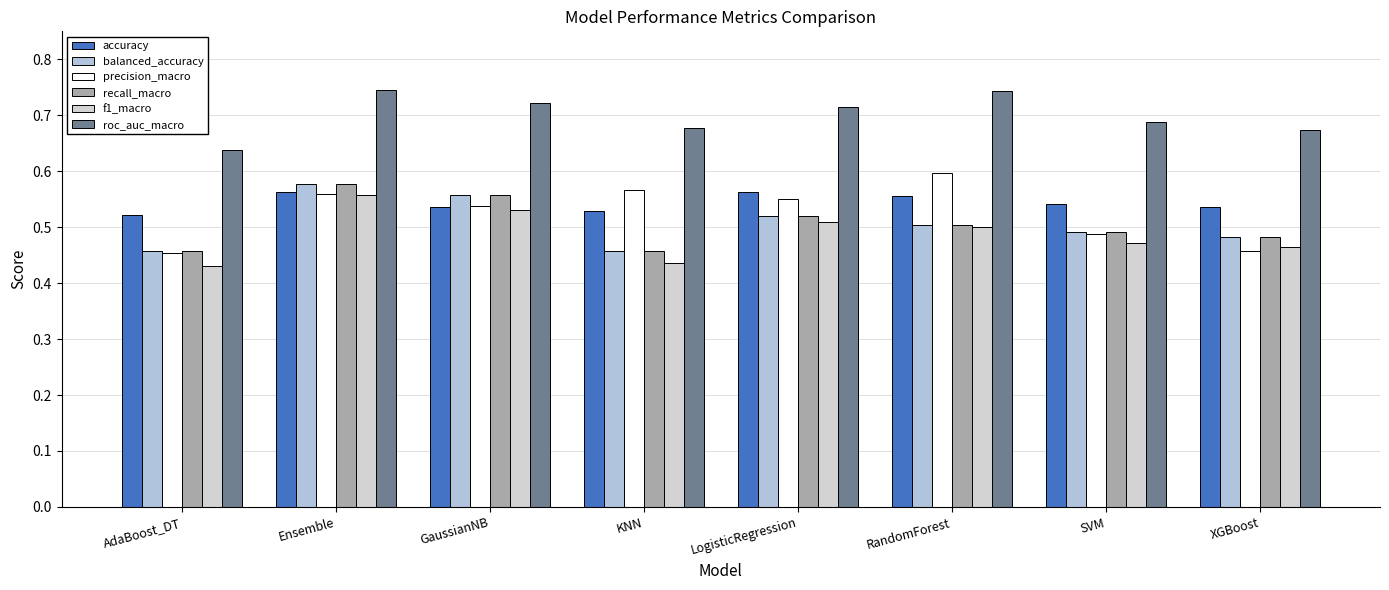

Reading right to left, transcribe all the data shown in this chart.

accuracy: 0.5	0.5	0.6	0.6	0.5	0.5	0.6	0.5
balanced_accuracy: 0.5	0.5	0.5	0.5	0.5	0.6	0.6	0.5
precision_macro: 0.5	0.5	0.6	0.6	0.6	0.5	0.6	0.5
recall_macro: 0.5	0.5	0.5	0.5	0.5	0.6	0.6	0.5
f1_macro: 0.5	0.5	0.5	0.5	0.4	0.5	0.6	0.4
roc_auc_macro: 0.7	0.7	0.7	0.7	0.7	0.7	0.7	0.6